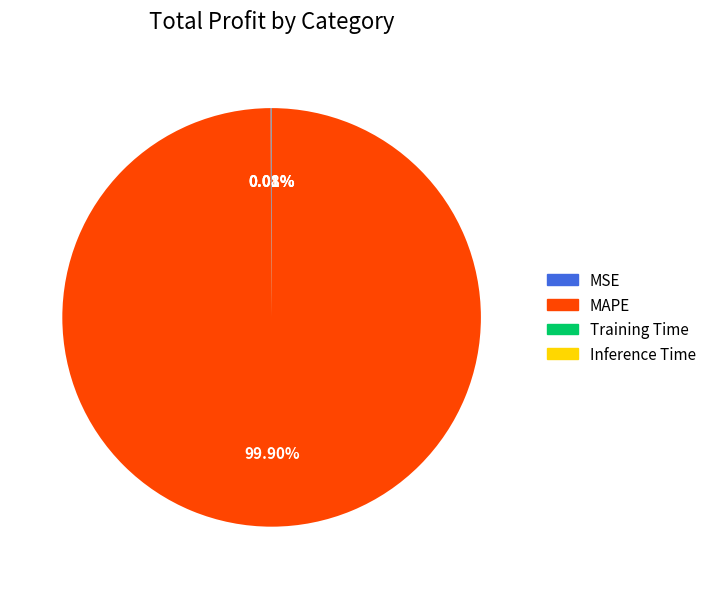

Which category has the biggest portion of the pie?

MAPE